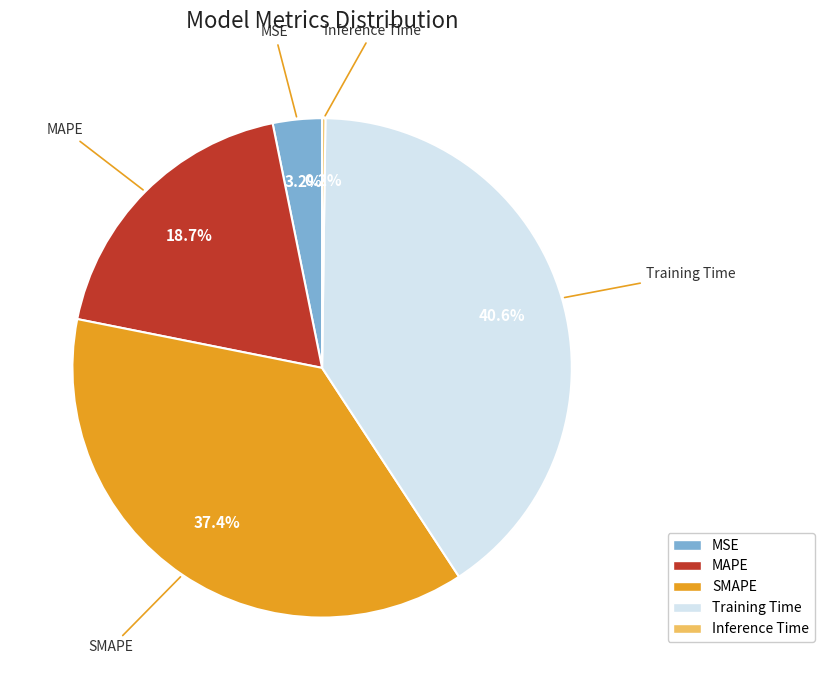

What is the largest slice in the pie chart?

Training Time